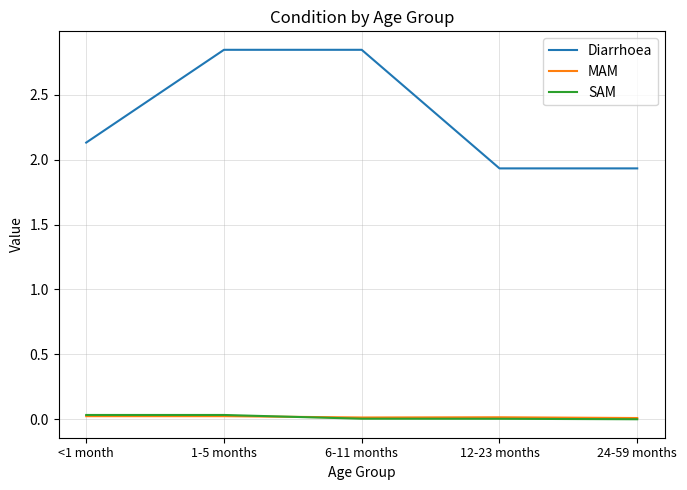

What are all the series names shown in the legend?

Diarrhoea, MAM, SAM